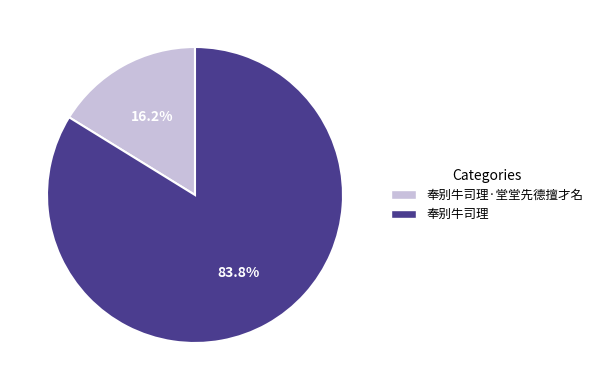

Which has a higher value, 奉别牛司理 or 奉别牛司理·堂堂先德擅才名?

奉别牛司理